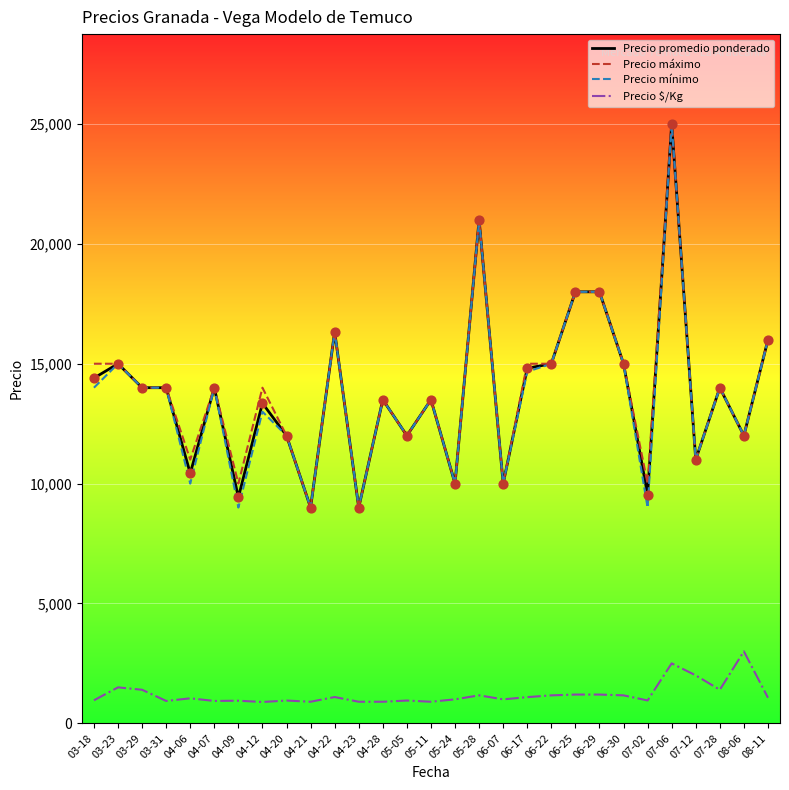

What is the spread (max minus min) of values at 04-21?

8100.0